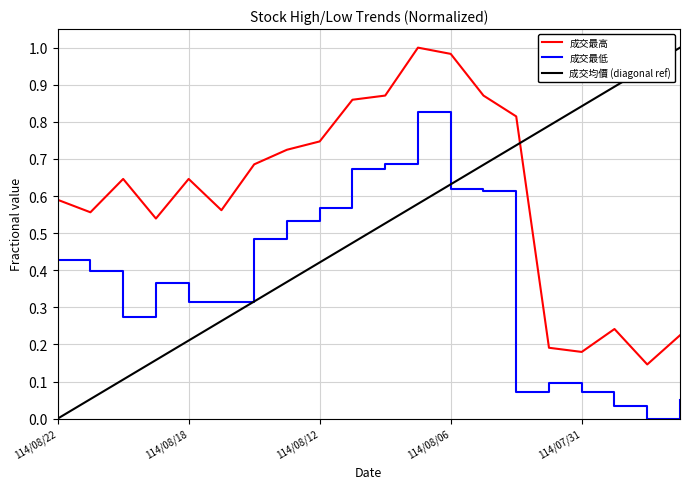

What is the difference between the 成交最高 values at 114/08/08 and 114/08/21?

0.3